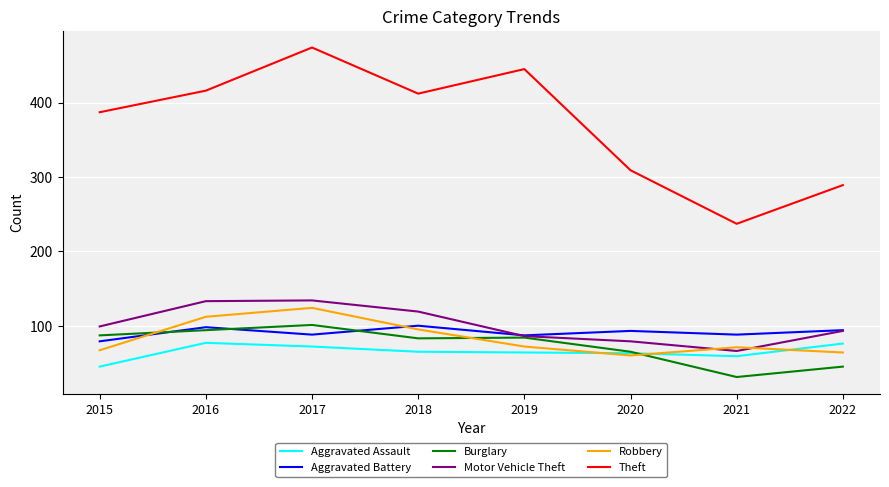

The Aggravated Assault series shows 65 at 2018. True or false?

True